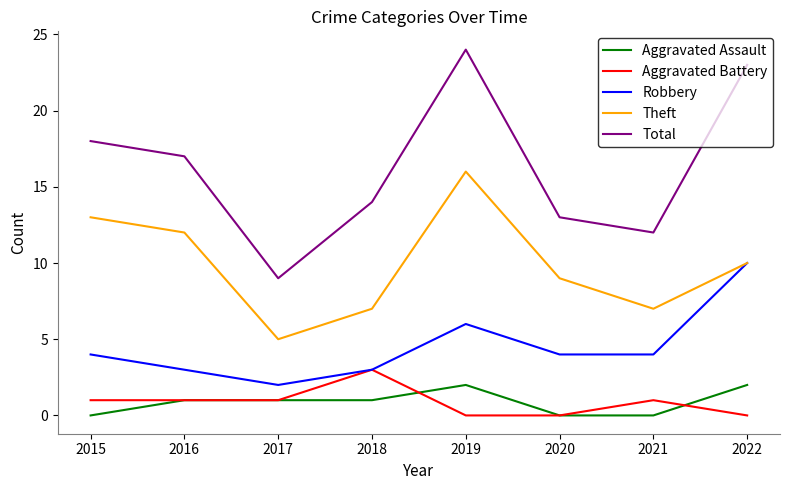

Does the chart display data point markers on the line(s)?

No